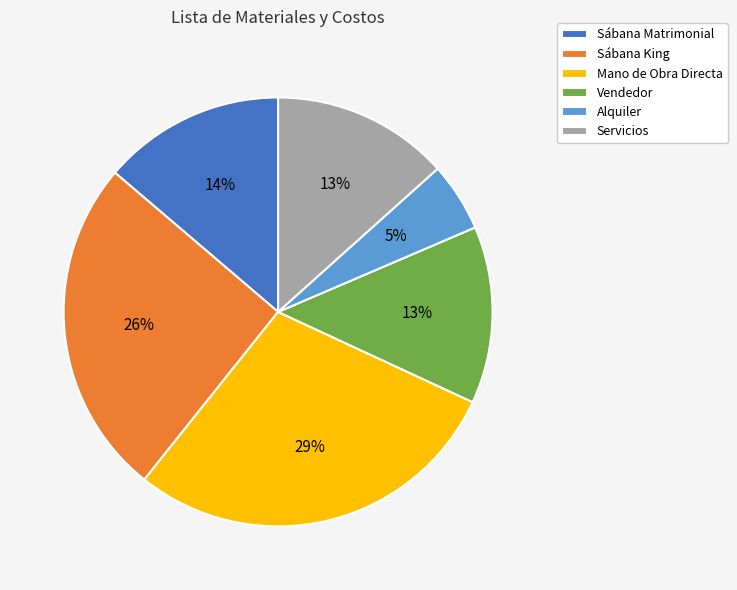

Combined, do Alquiler and Sábana King account for over 50%?

No